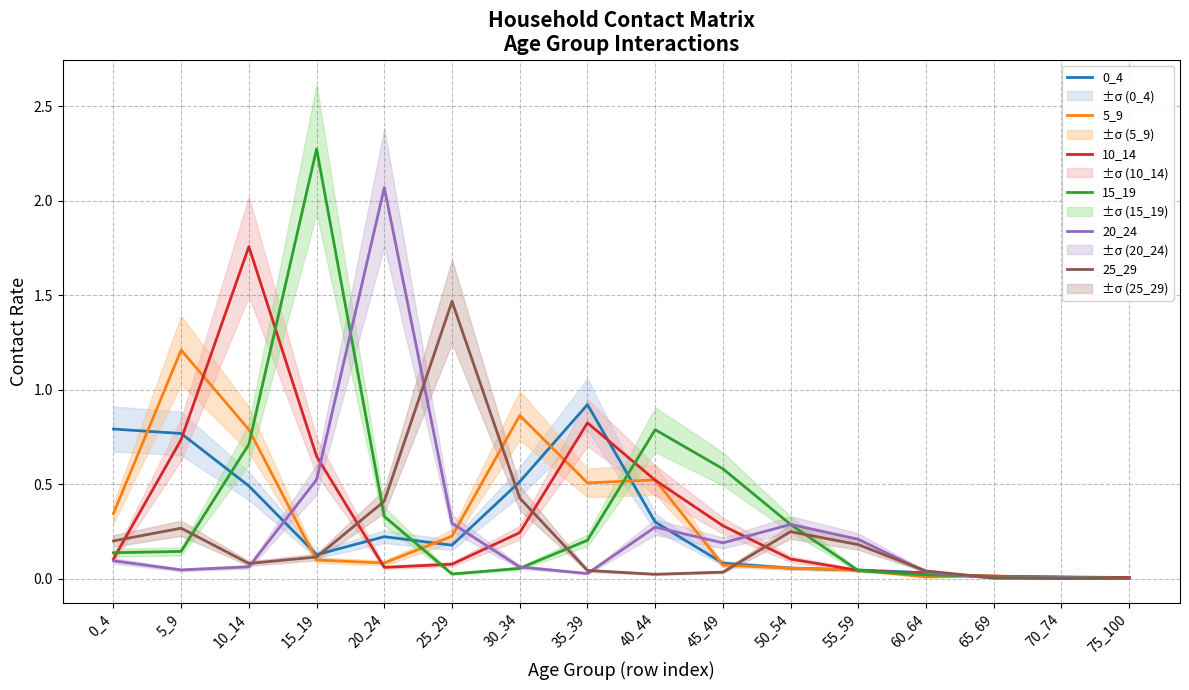

At which category does 10_14 reach its first local valley?

20_24